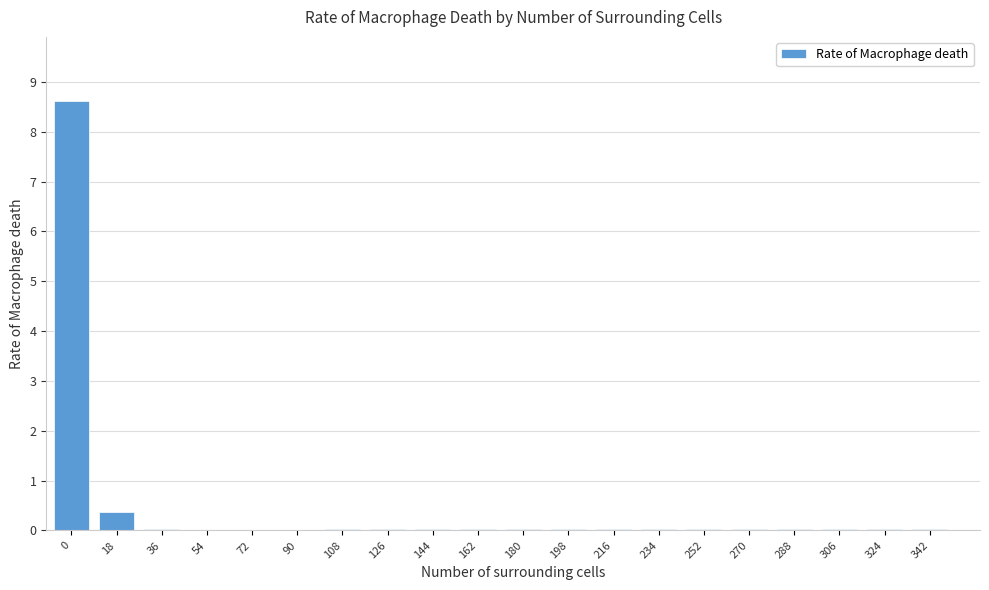

The chart shows a value of 0.0 at 144. True or false?

True